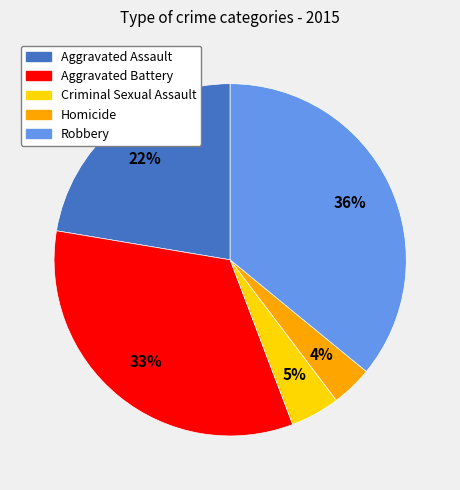

To the nearest percent, what is the difference between the Robbery and Aggravated Battery slice percentages?

3%